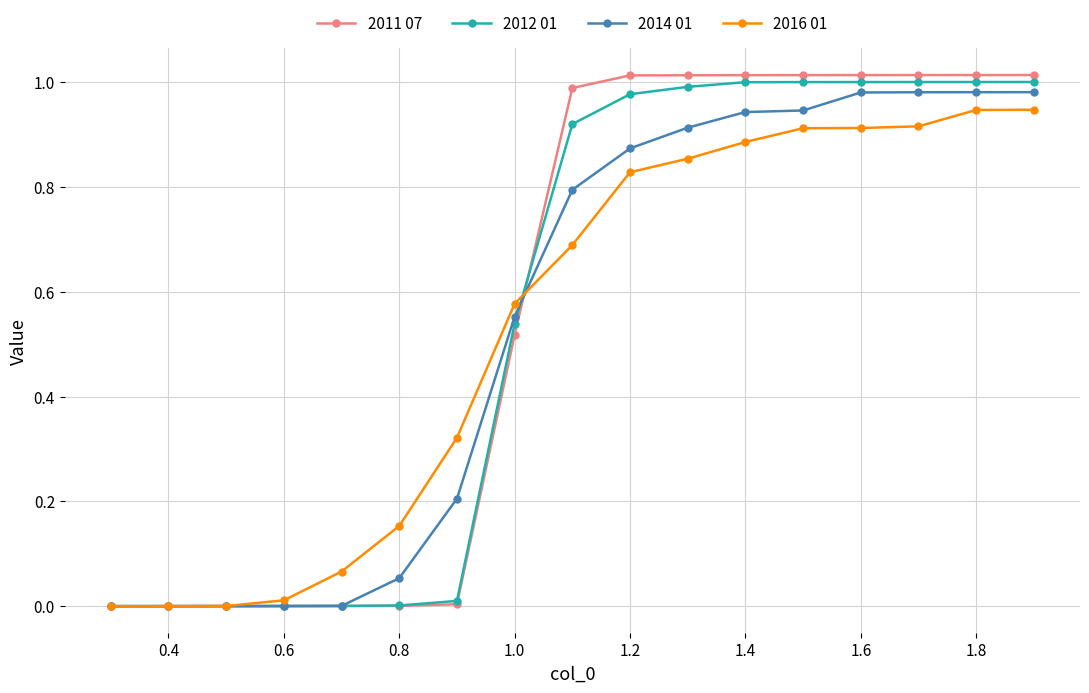

Which series ends up on top after the final intersection of 2016 01 and 2011 07?

2011 07